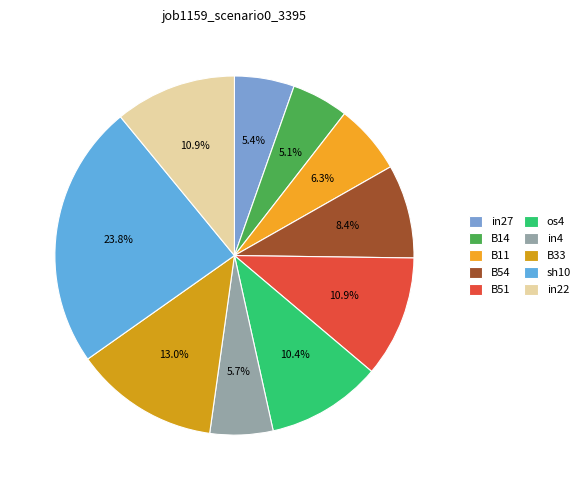

Rank the categories by value from lowest to highest.

B14, in27, in4, B11, B54, os4, B51, in22, B33, sh10